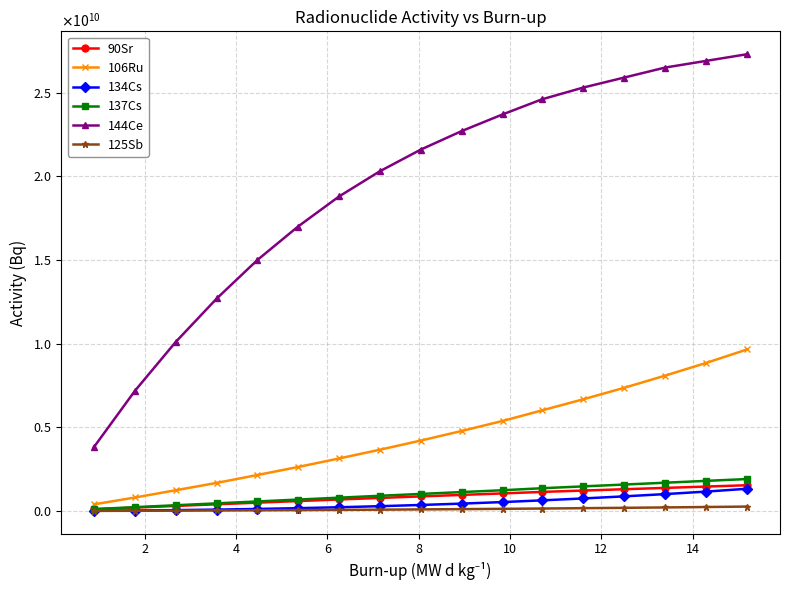

What are all the series names shown in the legend?

90Sr, 106Ru, 134Cs, 137Cs, 144Ce, 125Sb